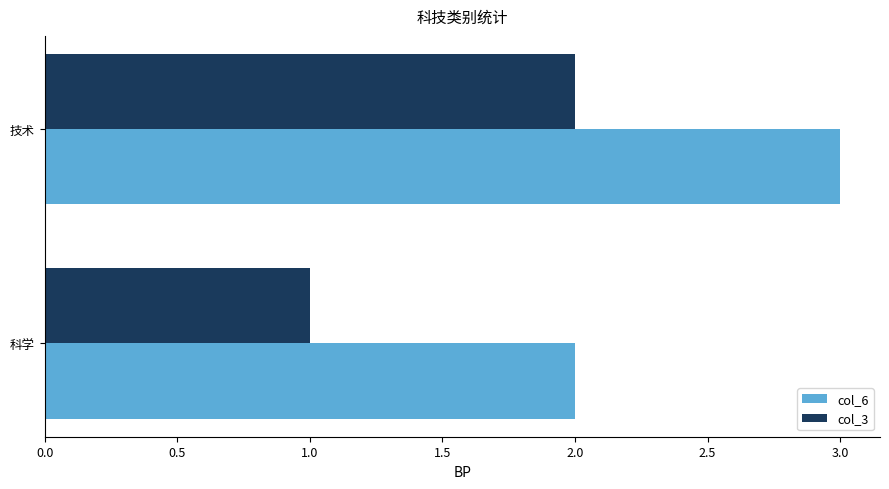

What is the total value across all series at 科学?

3